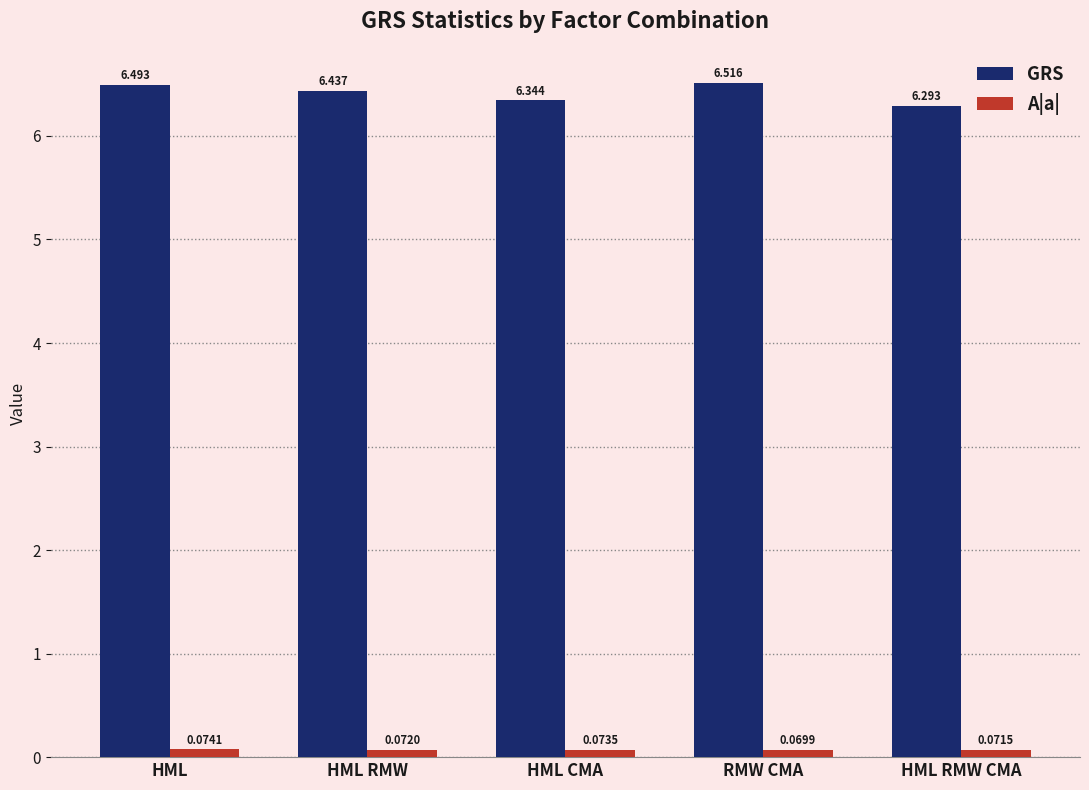

Which series changed the most between HML RMW and HML RMW CMA?

GRS